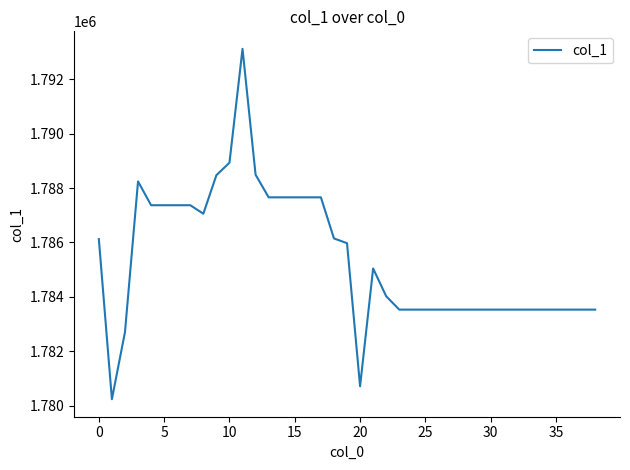

What is the difference between the maximum and minimum values?

12880.9